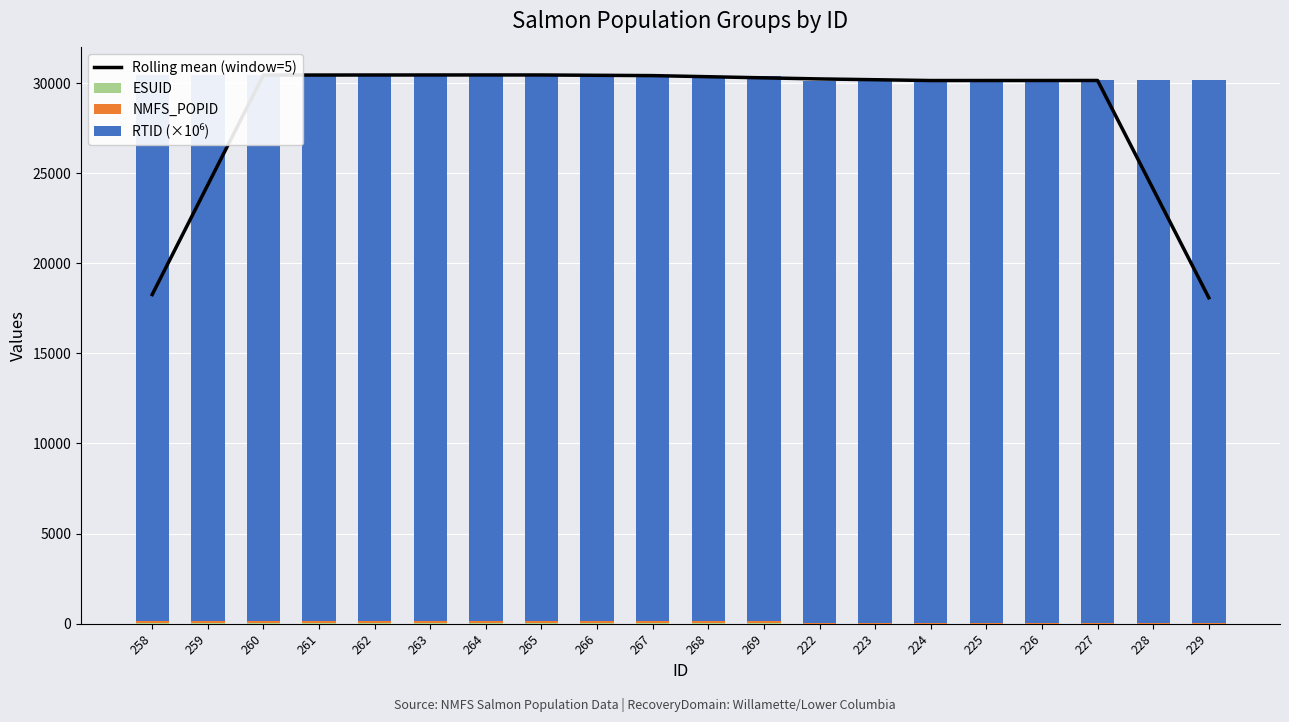

What is the difference between the maximum and minimum values in the Rolling mean (window=5) series?

12364.9